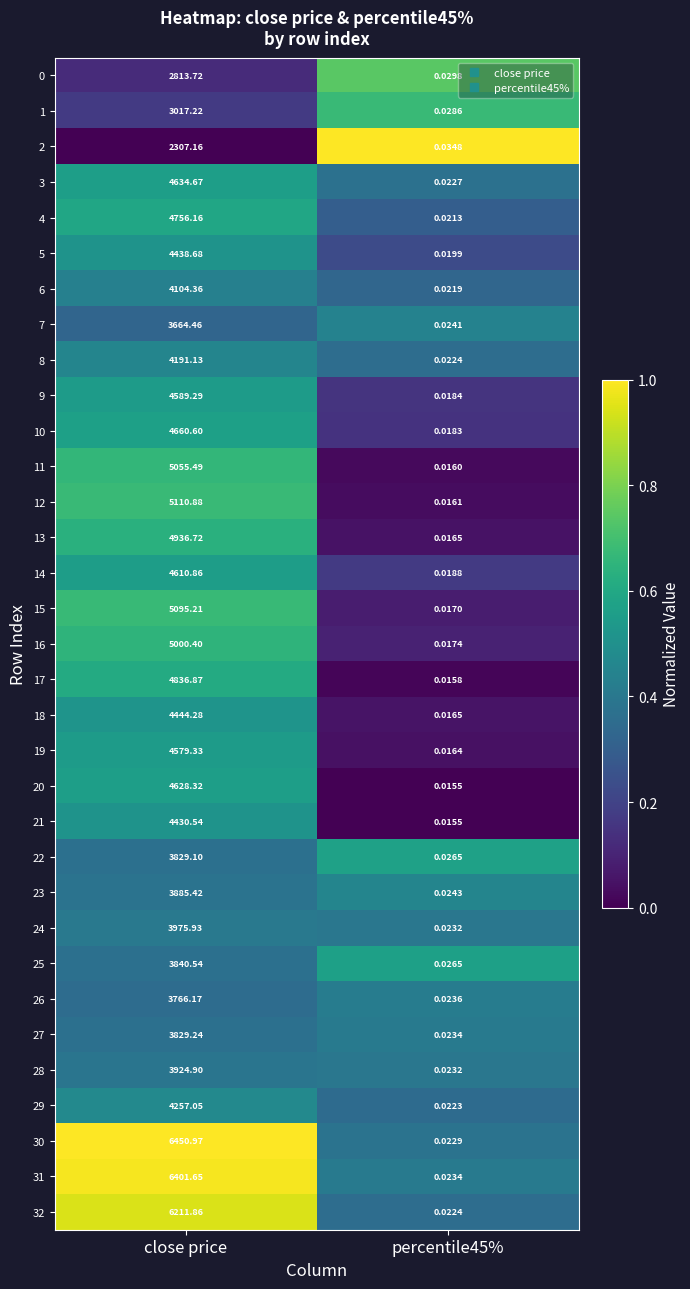

Which category has the highest value across all series?

close price